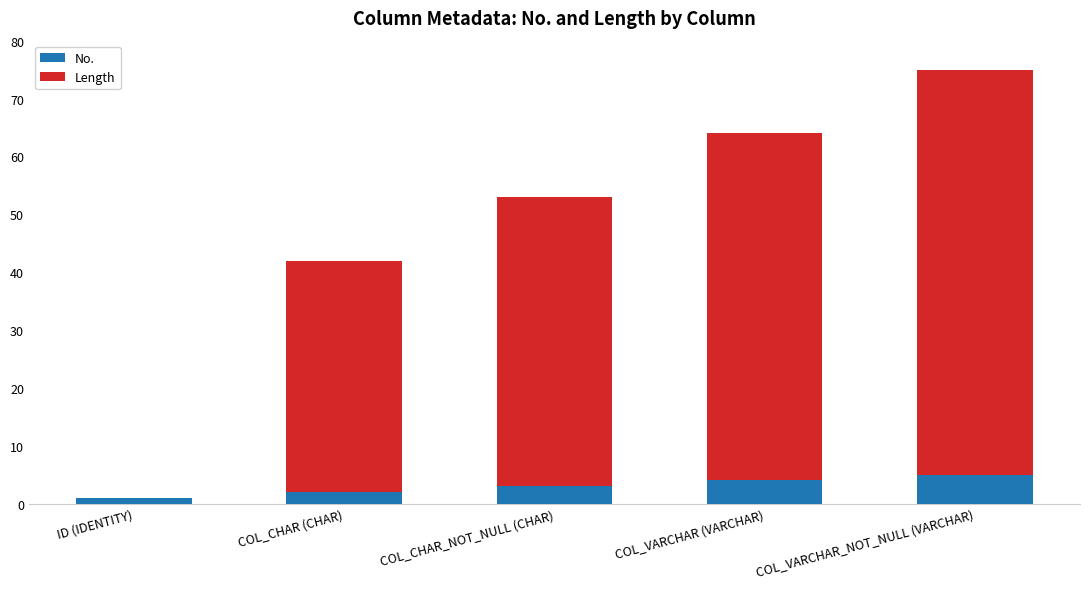

Are the bars grouped side by side (vs. stacked)?

No